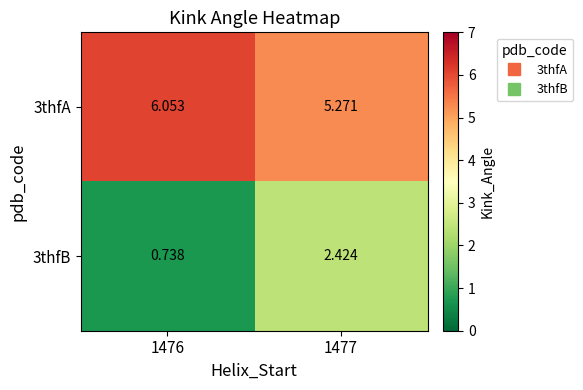

At 1476, list the series in order from largest to smallest.

3thfA, 3thfB